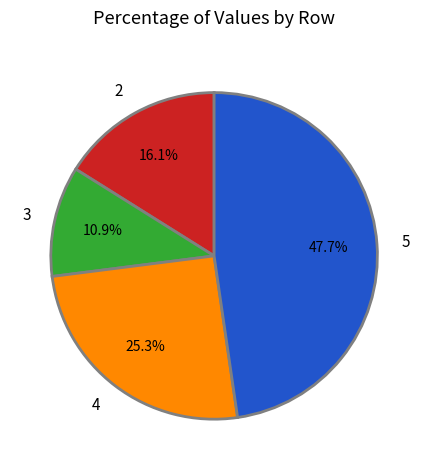

Do 5 and 3 together represent more than half of the pie?

Yes